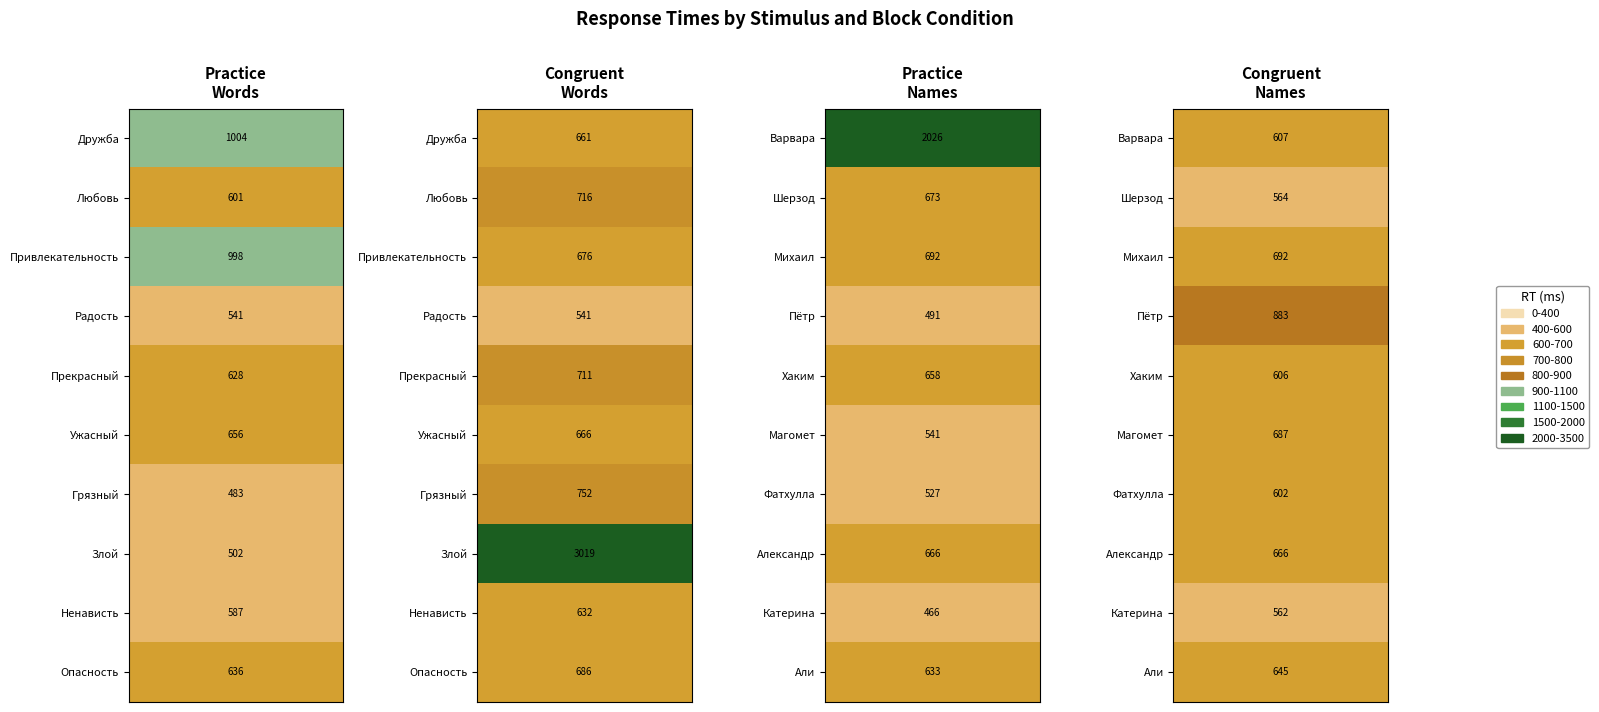

How many data points does each series have?

10